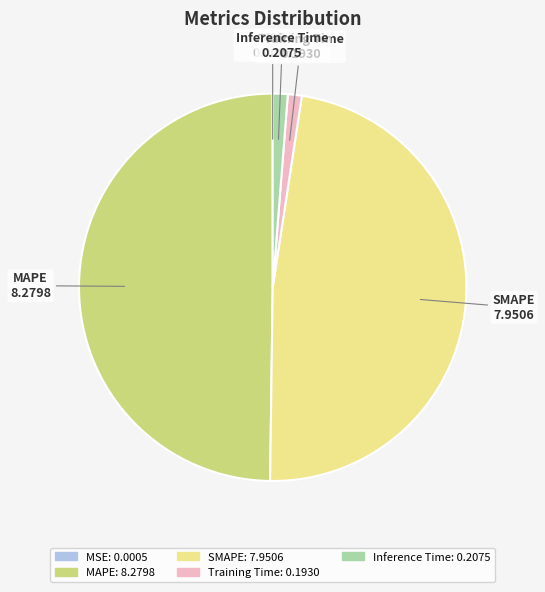

Which has a higher value, SMAPE or Inference Time?

SMAPE